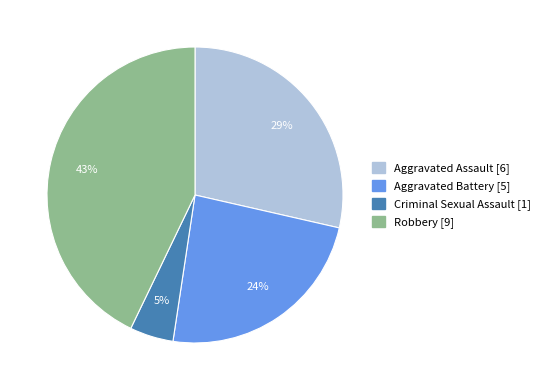

To the nearest percent, what is the average slice percentage?

25%